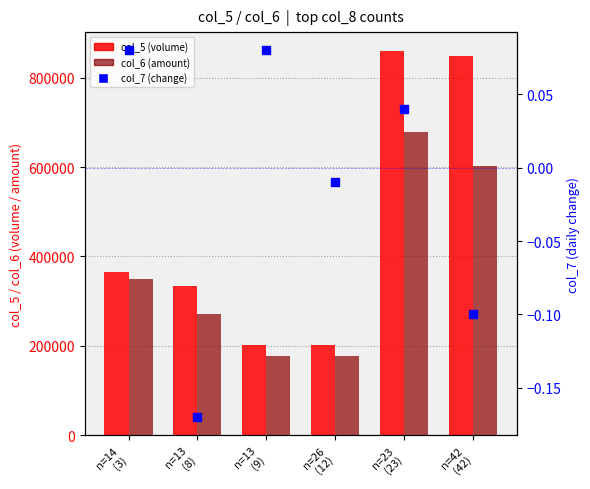

List the series in order of their peak value, lowest first.

col_7 (change), col_6 (amount), col_5 (volume)